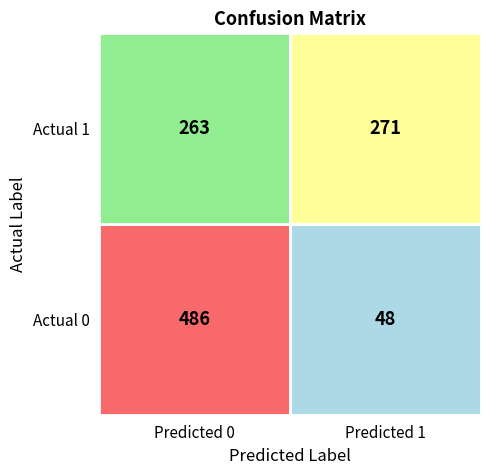

What value does the Actual 0 series have at Predicted 0, to the nearest 10?

490